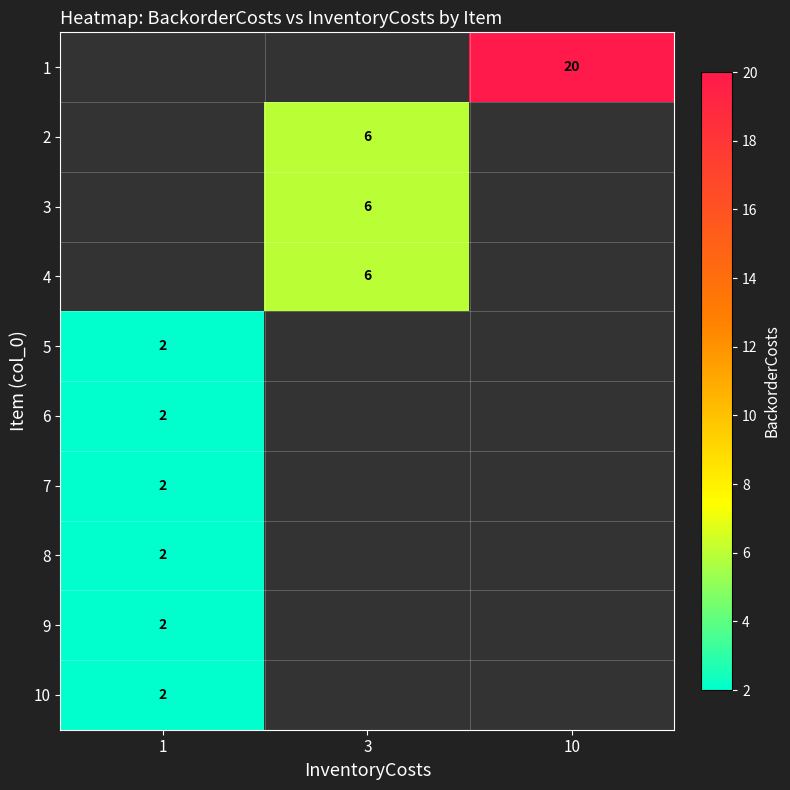

The value of 3 at 3 is 10. True or false?

False